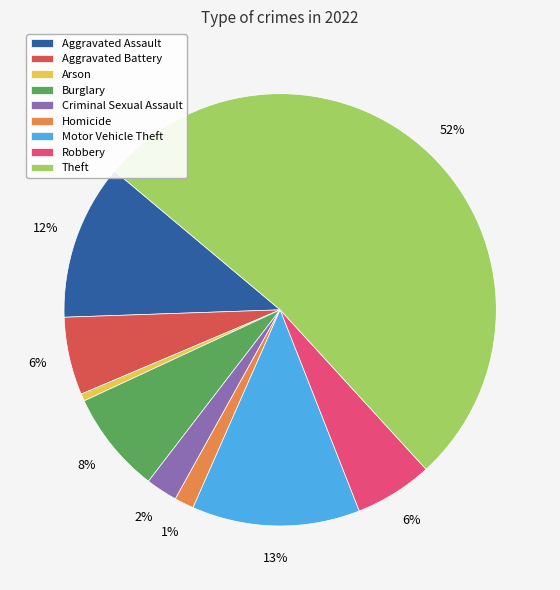

True or false: Homicide accounts for 14% of the total.

False